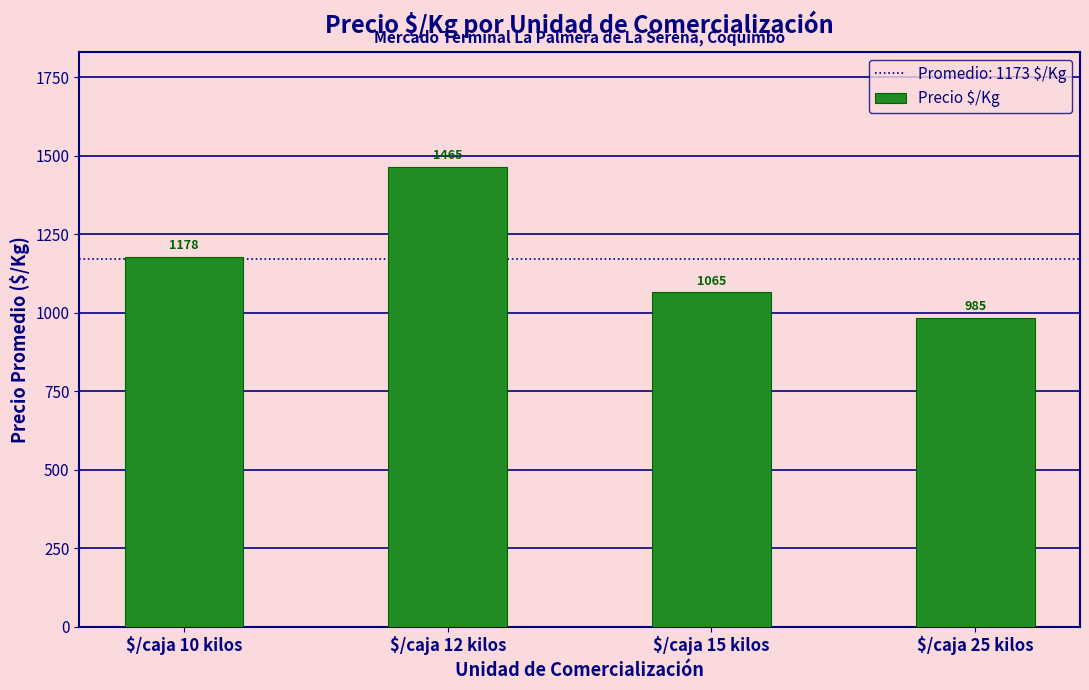

Read the value at $/caja 10 kilos.

1178